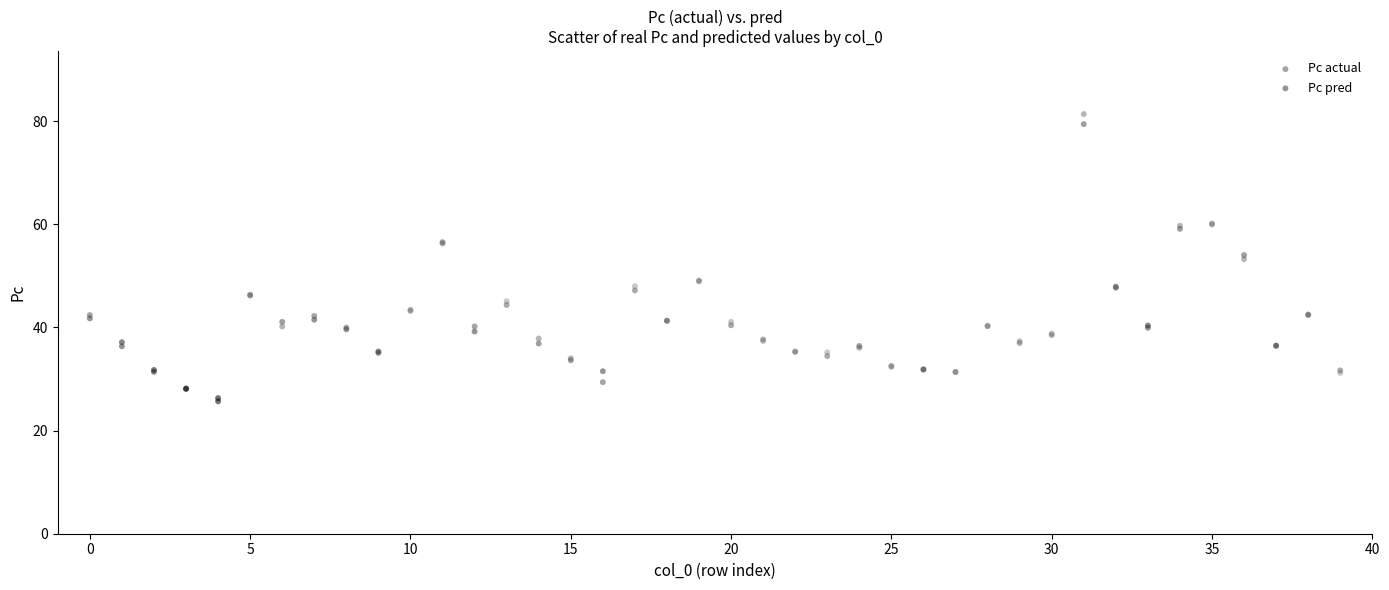

What are all the series names shown in the legend?

Pc actual, Pc pred